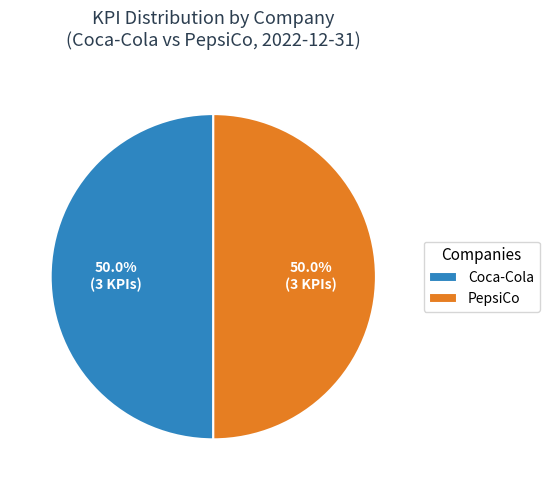

Approximately how many times larger is the value at PepsiCo compared to Coca-Cola?

1.0